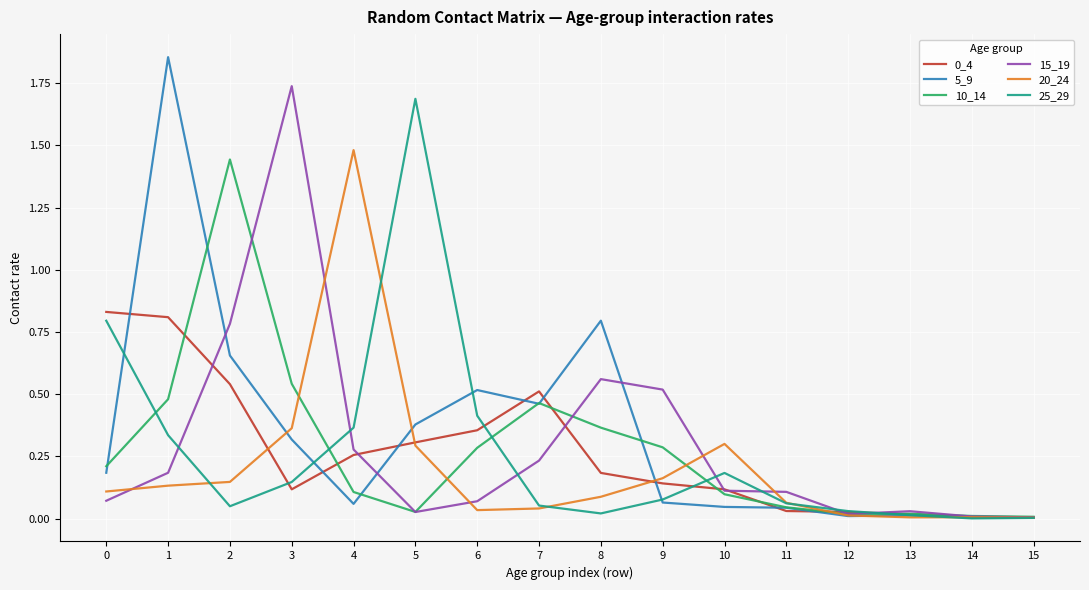

Is the value of 0_4 at 15 greater than the value of 5_9 at 10?

No